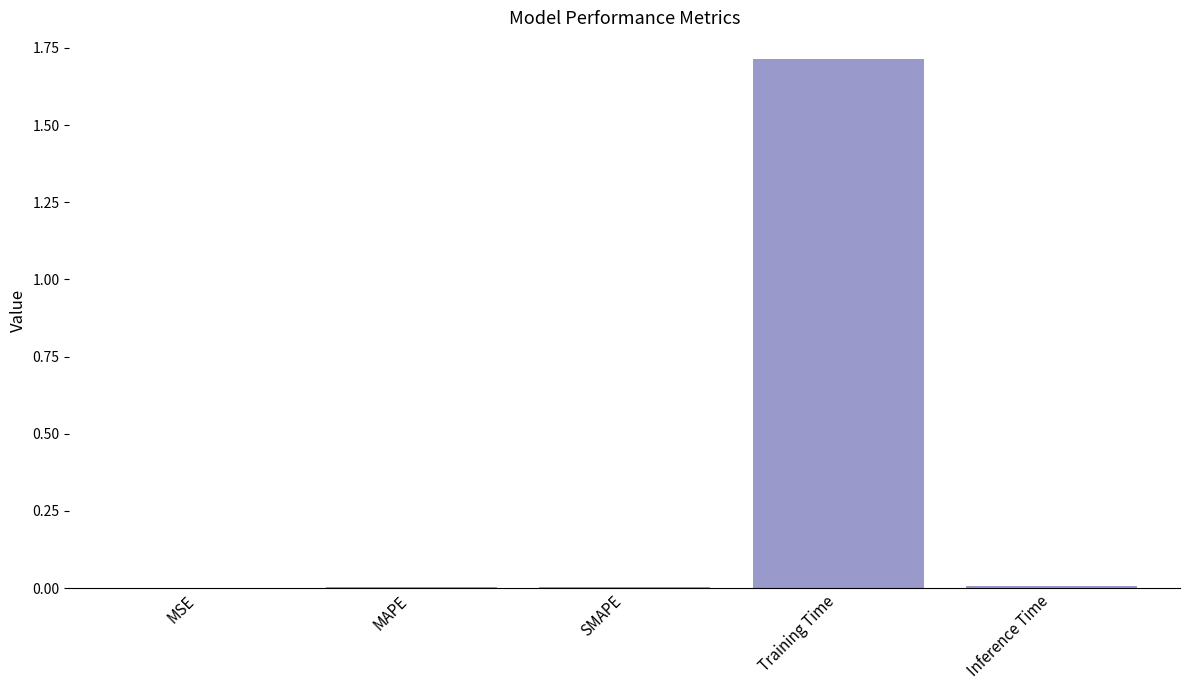

True or false: the data shows 0.0 at SMAPE.

True